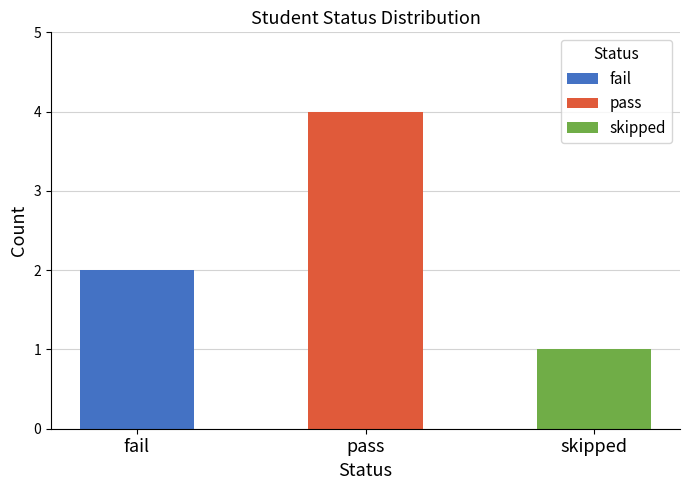

What is the label of the 2nd bar from the left?

pass